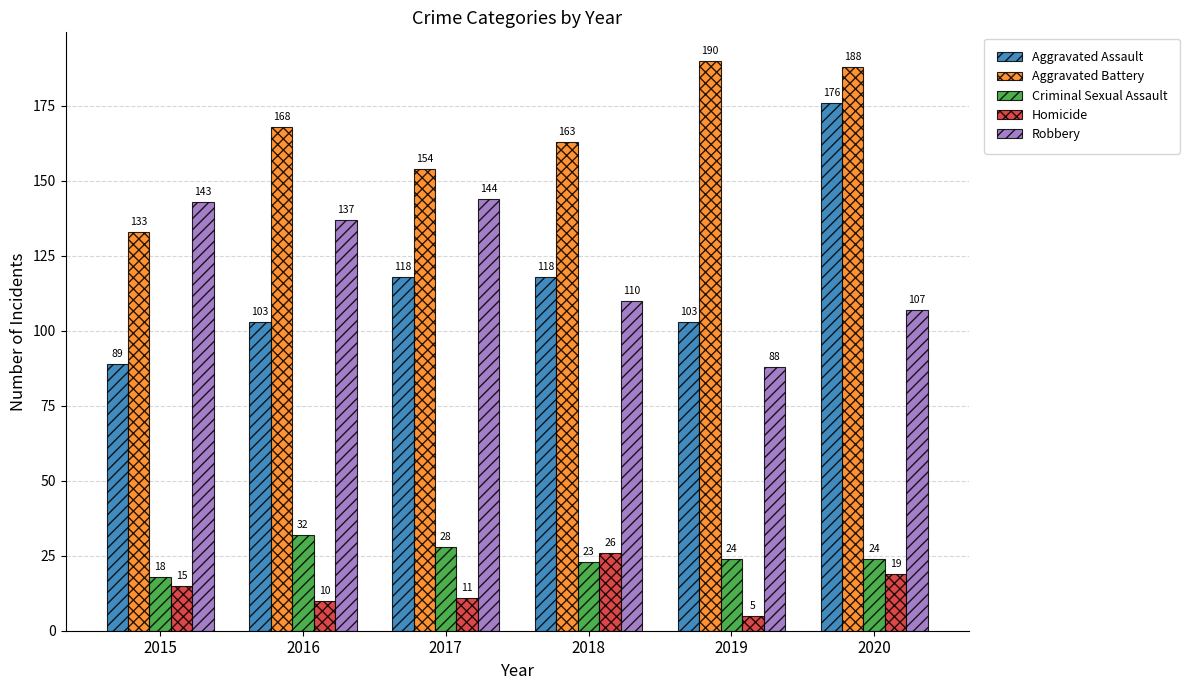

How many values in the Criminal Sexual Assault series are below 24?

2